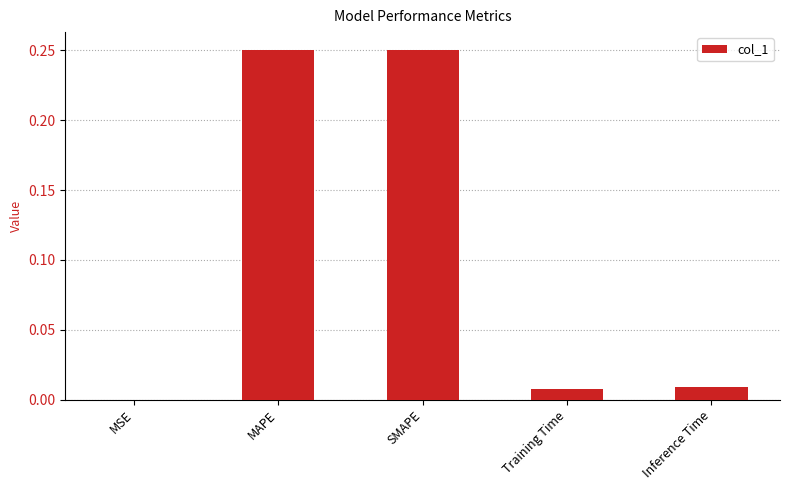

True or false: the data shows 0.0 at Training Time.

True